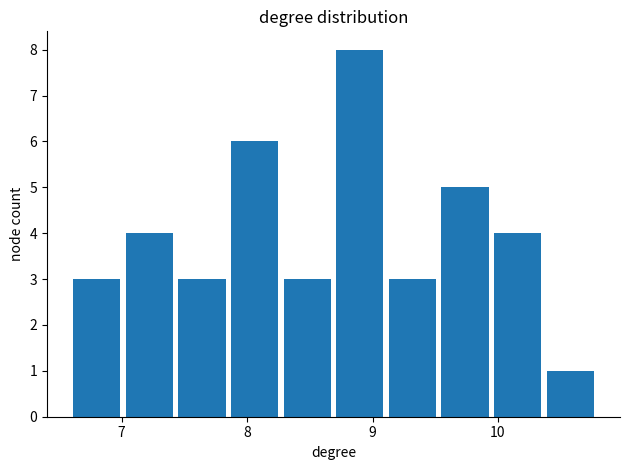

How tall is the bar that spans 9.9 to 10.4 on the x-axis? Neither the bar edges nor the heights are printed on the chart, so give them approximately, as read against the axes.

4